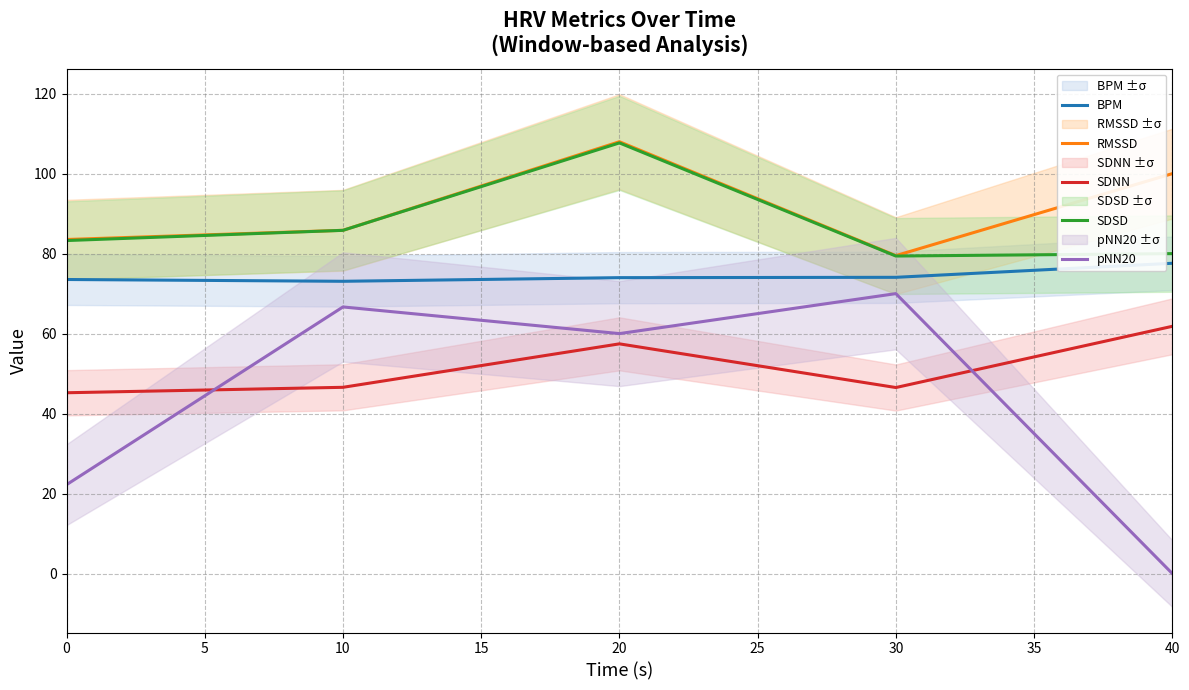

True or false: SDNN and SDSD cross at least once.

False